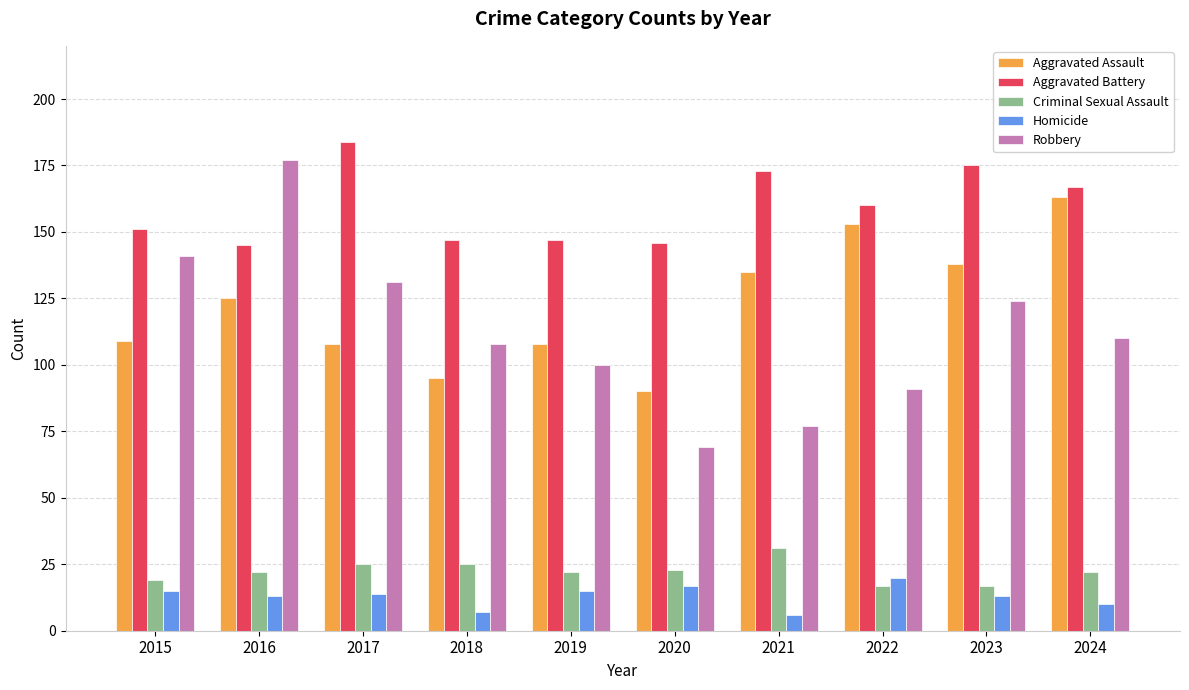

How many bars are there in total?

50